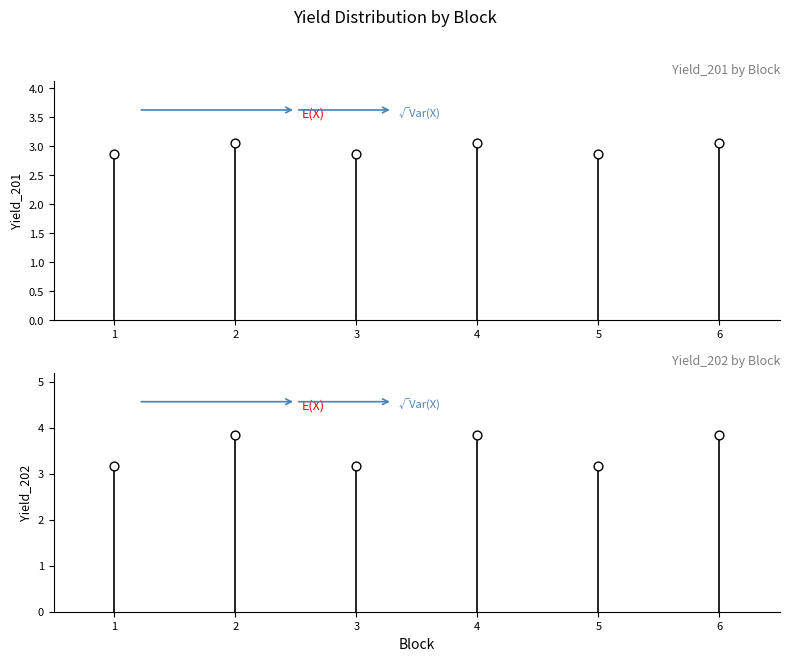

At how many categories does at least one series exceed 2?

6